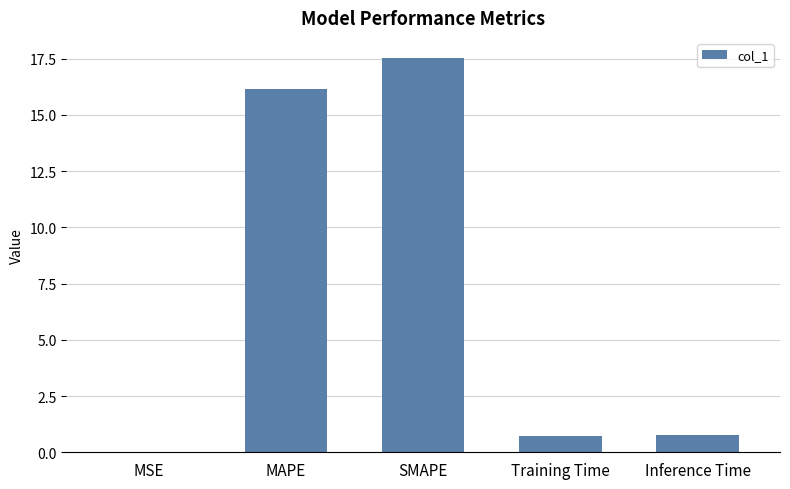

What is the change in value from MAPE to Inference Time?

-15.4